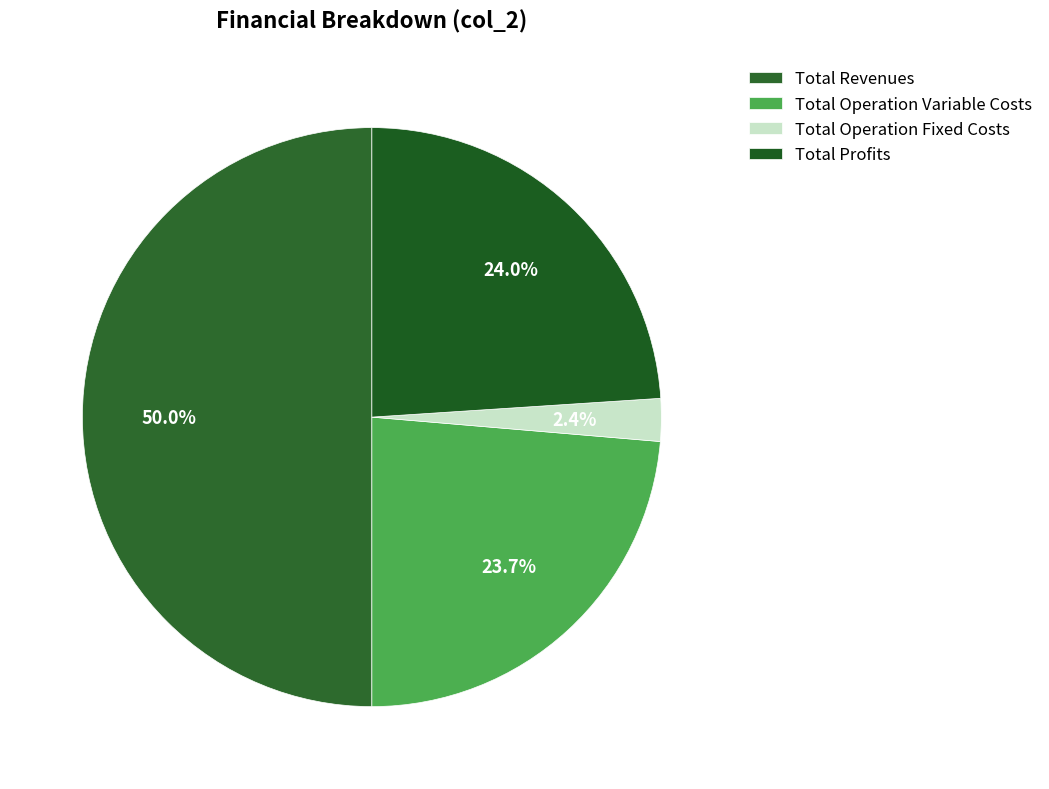

What is the smallest slice in the pie chart?

Total Operation Fixed Costs